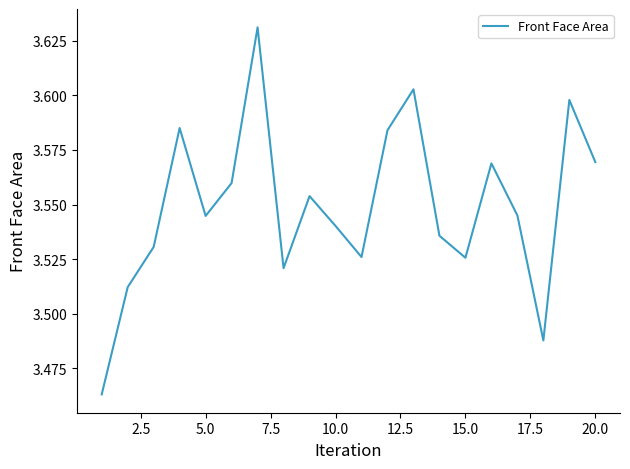

Count the values in the range 3 to 4.

20